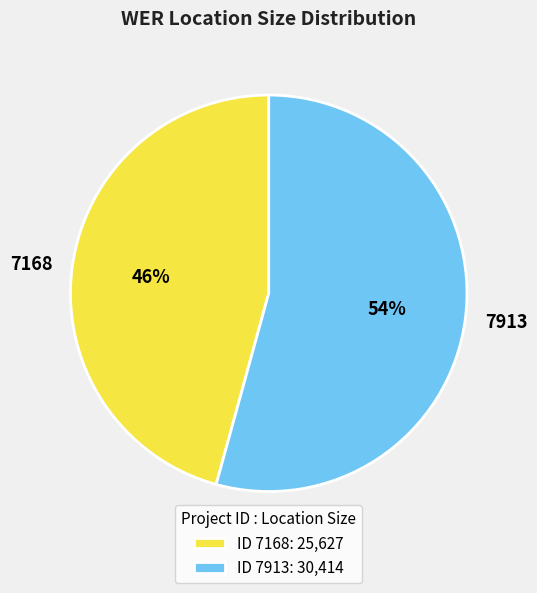

To the nearest percent, what percentage of the pie is 7913?

54%